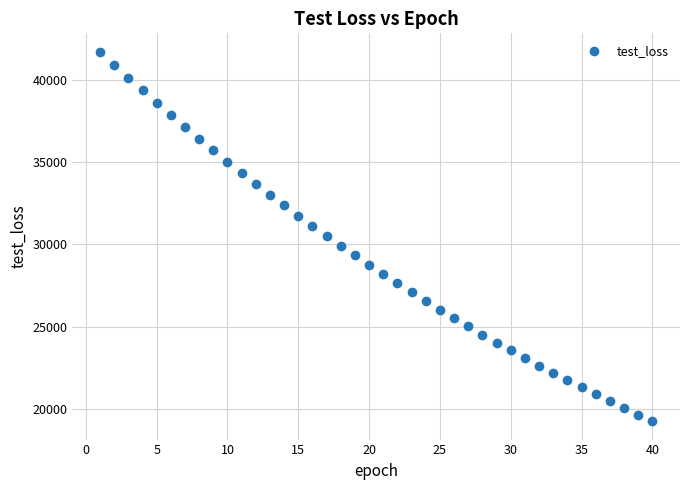

What is the range of Y values (max minus min)?

22437.4